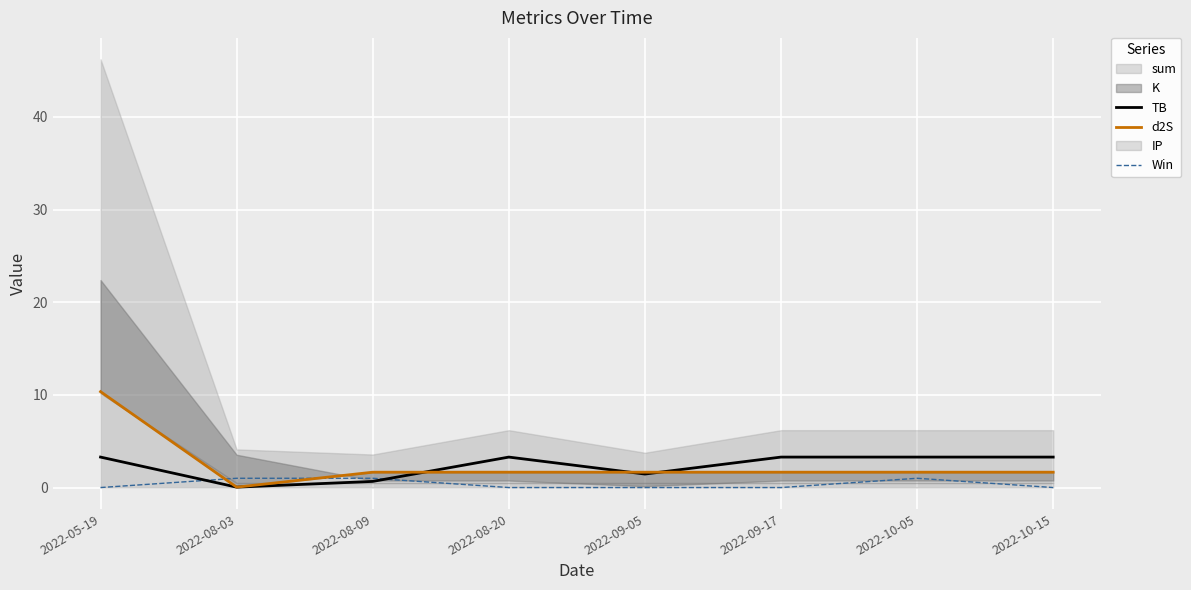

True or false: Win has a value of 0.0 at 2022-09-05.

True